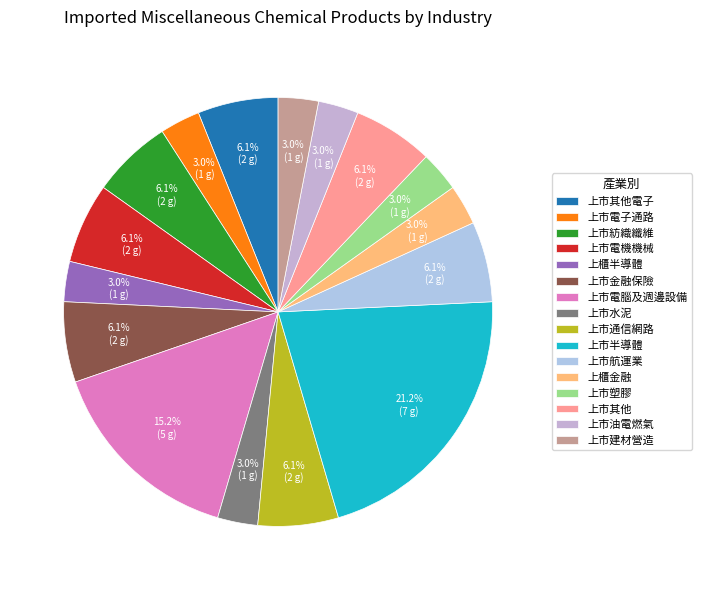

To the nearest percent, what is the difference between the 上市金融保險 and 上市油電燃氣 slice percentages?

3%